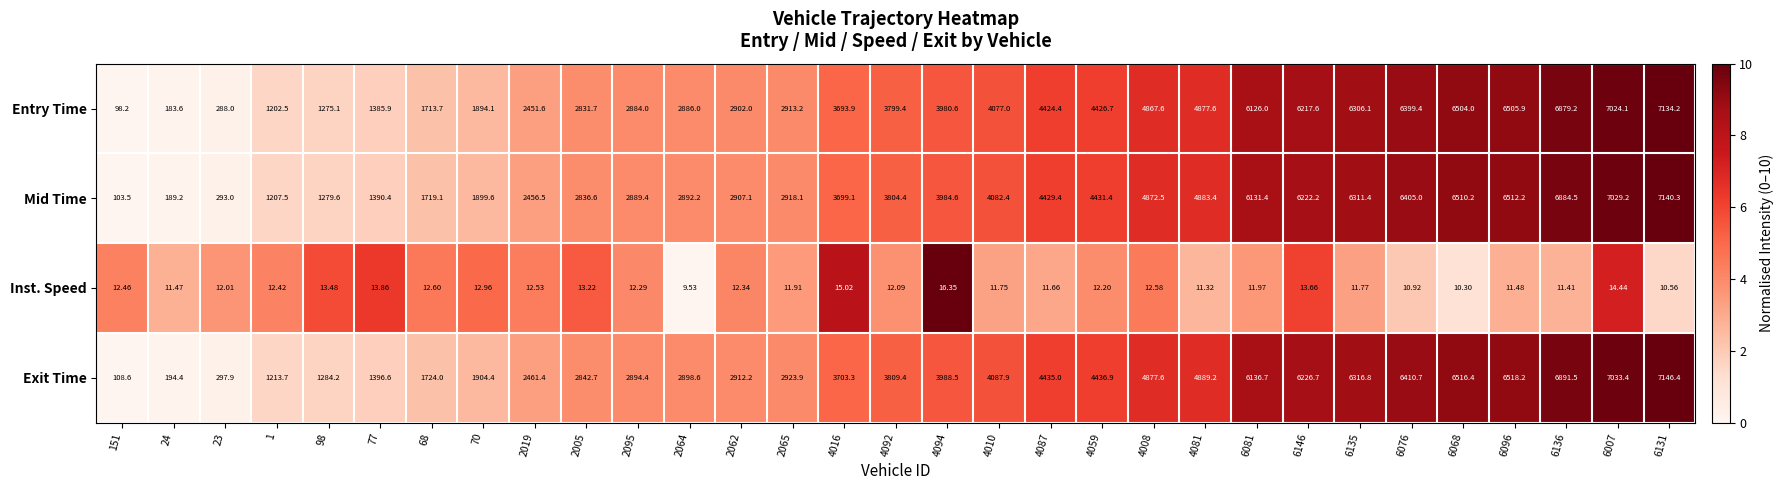

Which series has the largest total across all categories?

Exit Time